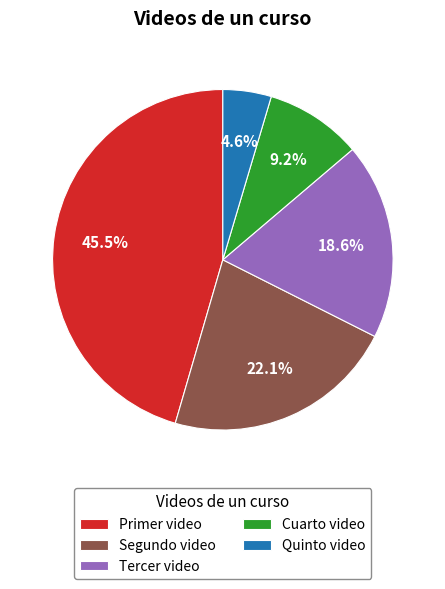

To the nearest percent, what is the average slice percentage?

20%